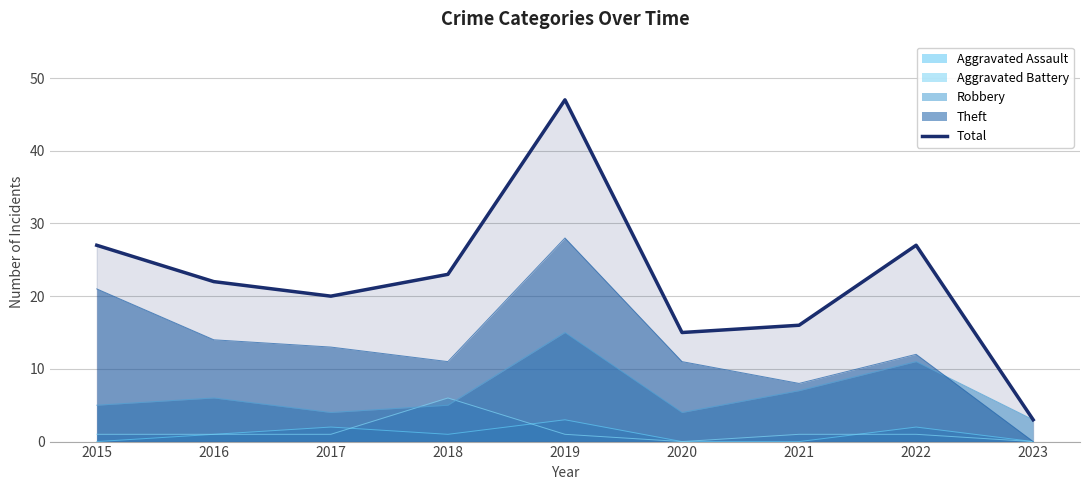

At which category does the data reach its first local valley?

2017